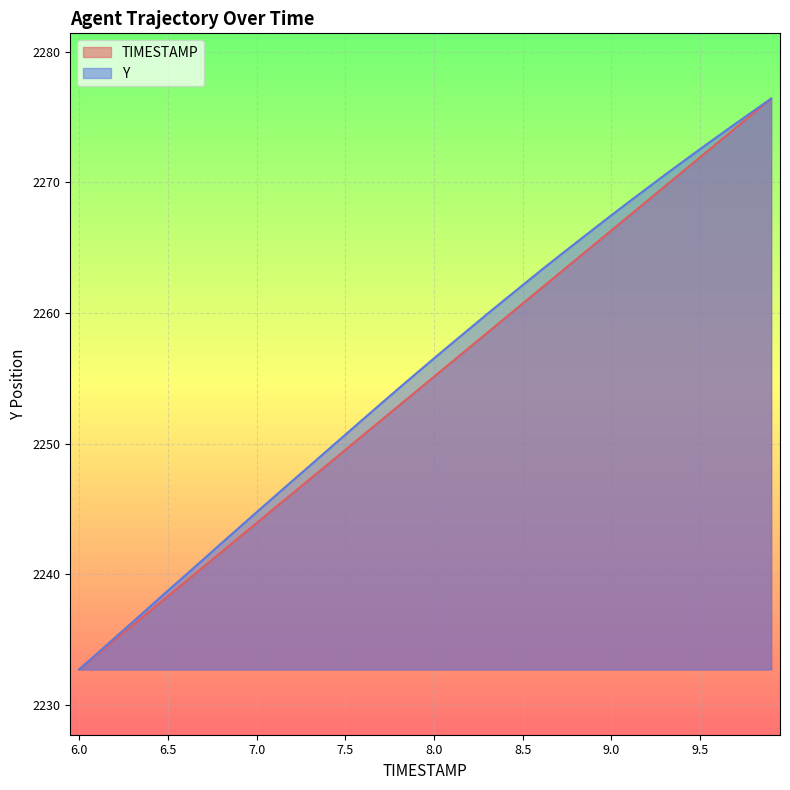

How many data points in Y are less than 2256?

20